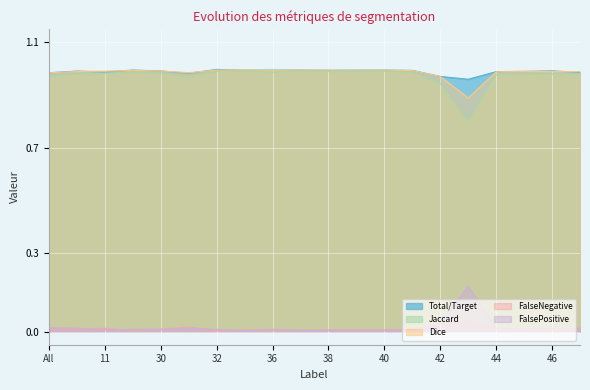

Read the Dice value at 42.

1.0